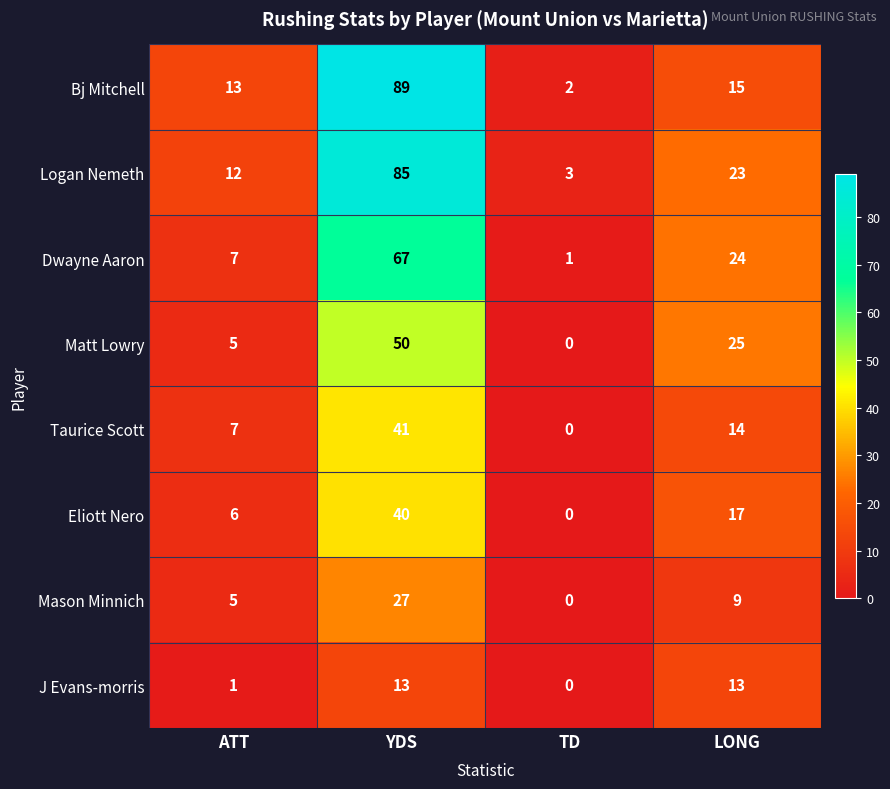

What is the sum of the Mason Minnich values at LONG and ATT?

14